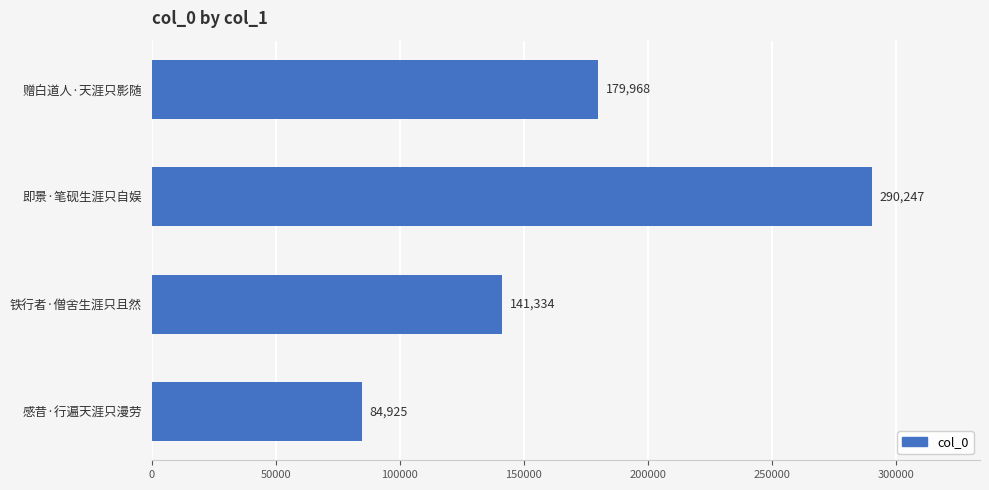

Which has a higher value, 铁行者·僧舍生涯只且然 or 赠白道人·天涯只影随?

赠白道人·天涯只影随